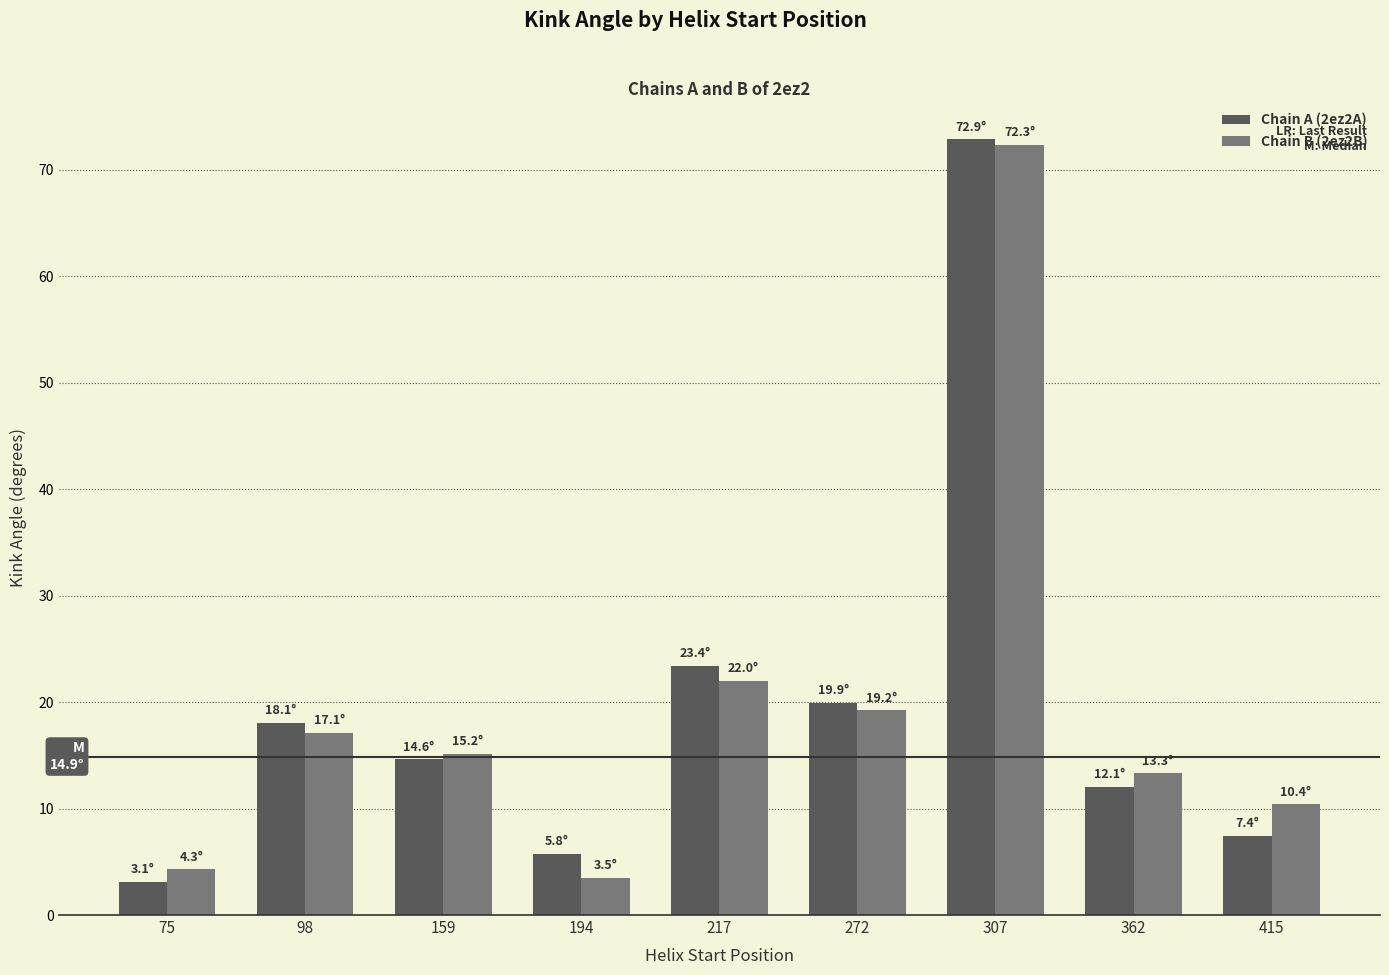

At which label is Chain B (2ez2B) closest to 37?

217